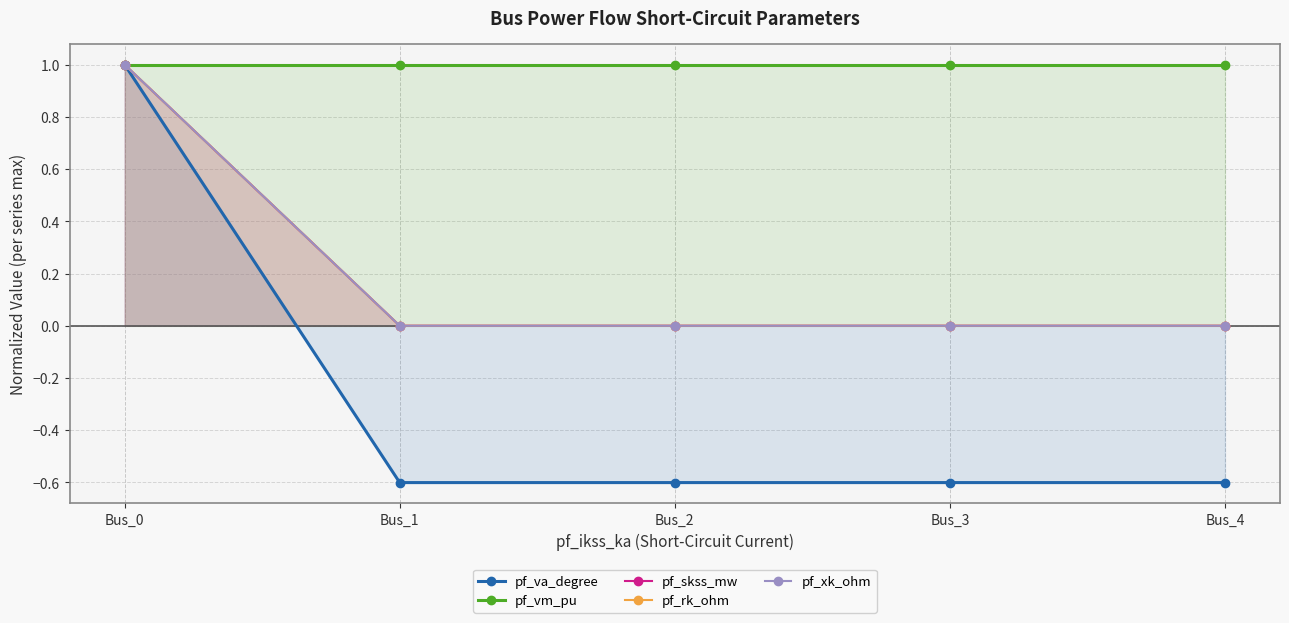

How many pf_va_degree values are between 0 and 1?

1